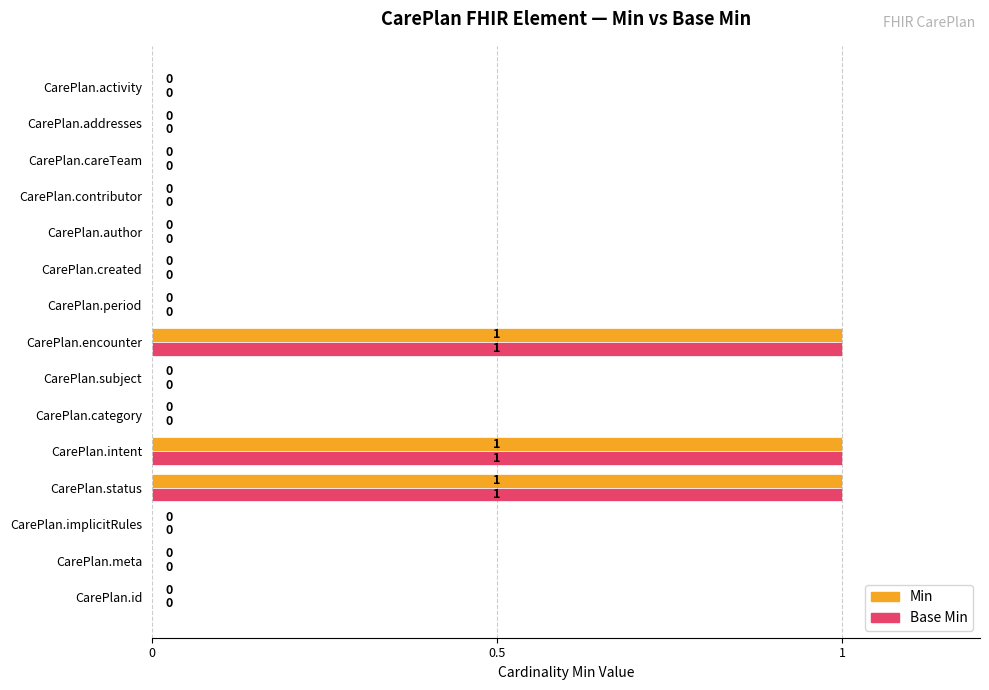

What is the sum of all Min values?

3